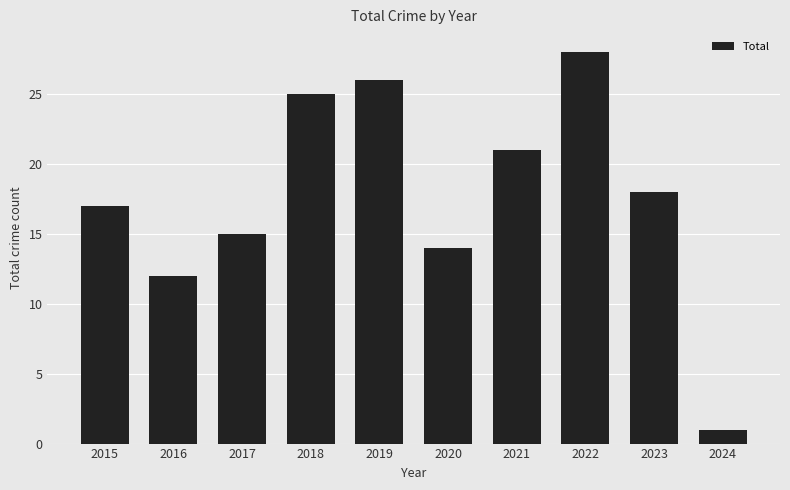

Where is the data nearest to the value 14?

2020